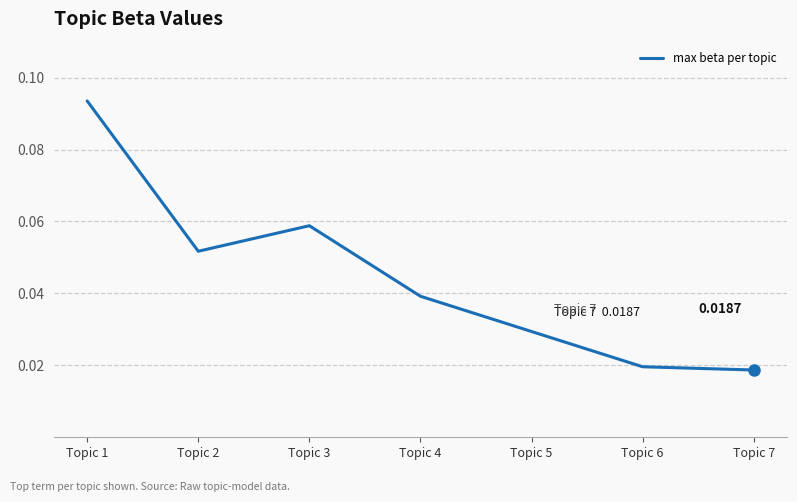

Where is the first local maximum?

Topic 3